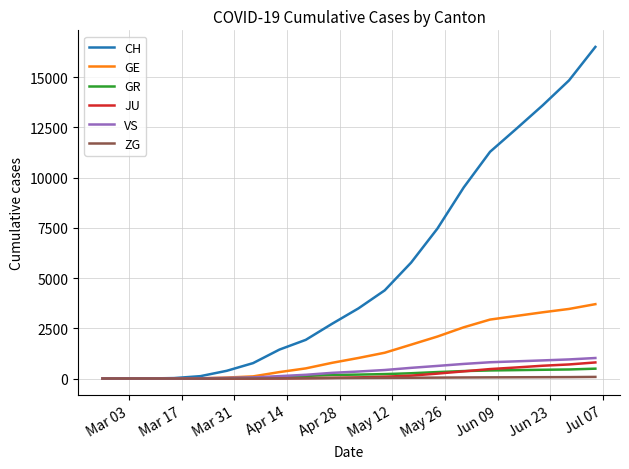

List the series in order of their peak value, highest first.

CH, GE, VS, JU, GR, ZG